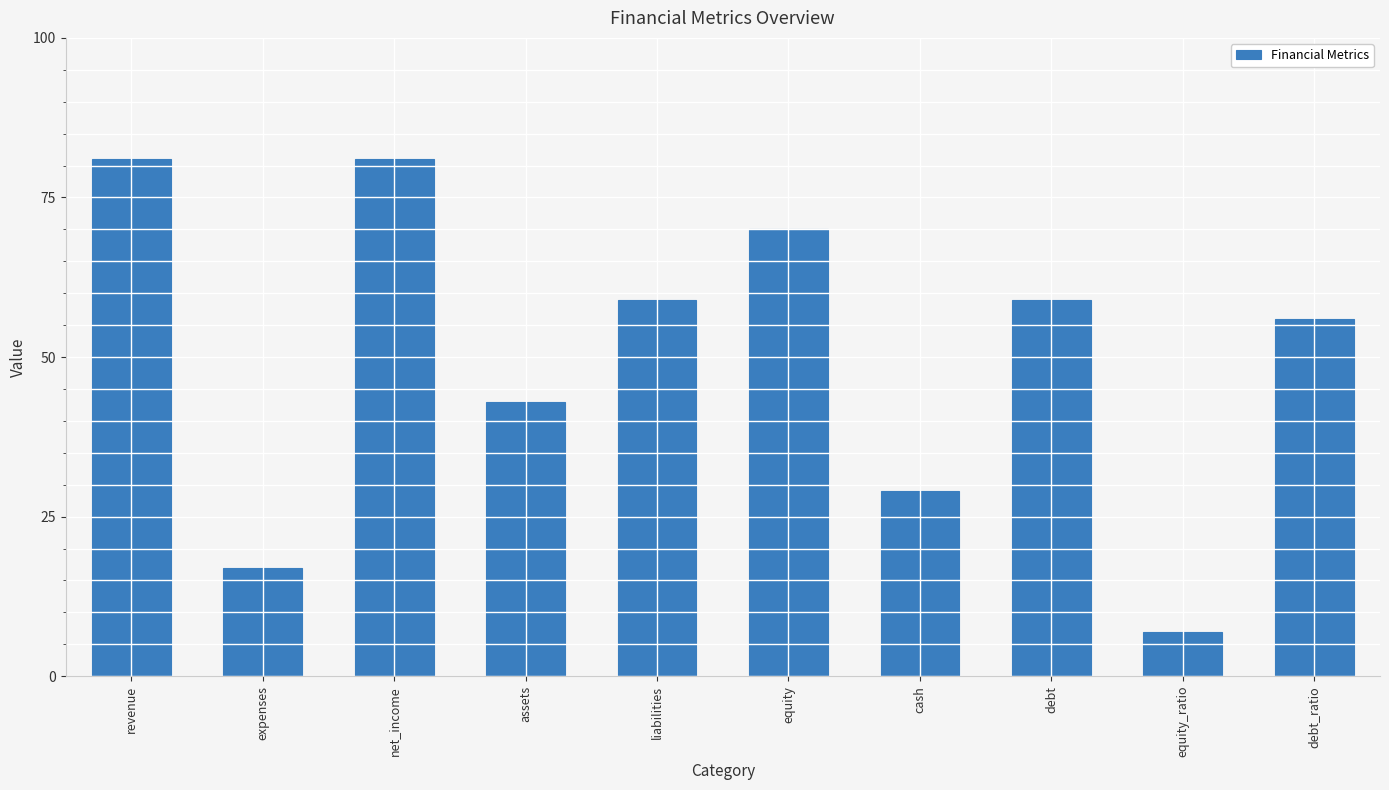

Which label corresponds to the smallest value in the chart?

equity_ratio